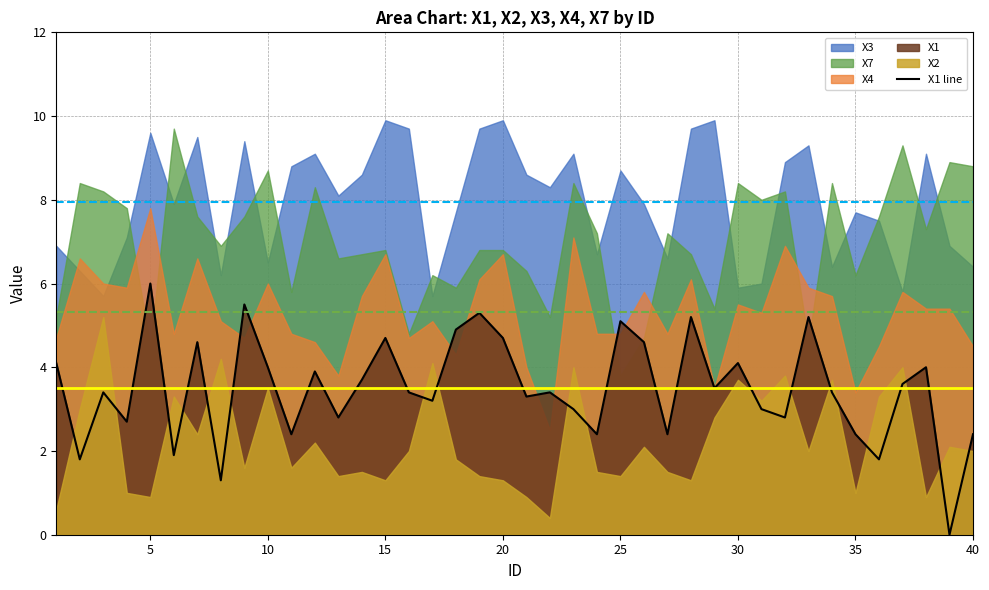

Which category has the highest value in the X1 line series?

5